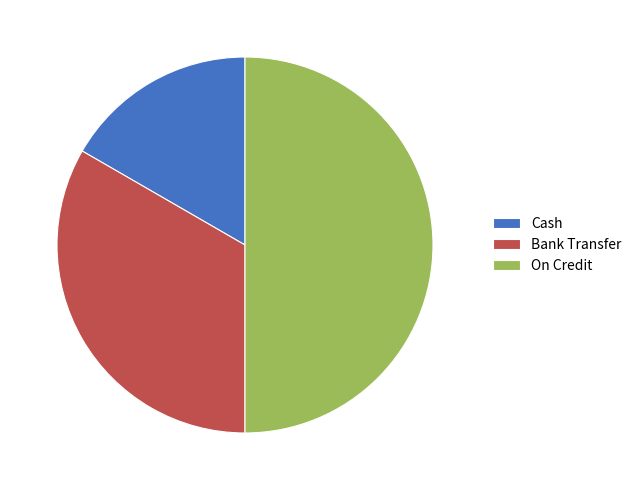

How many segments does this pie chart have?

3